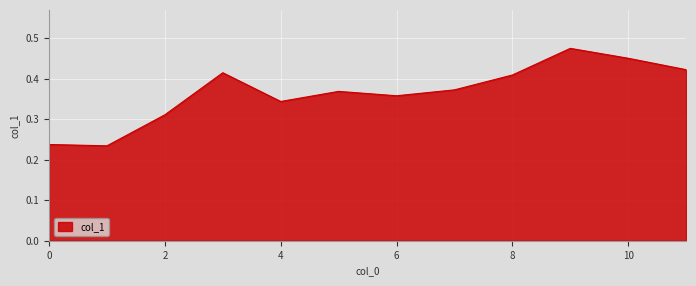

True or false: the data has more than 0 interior local peaks.

True